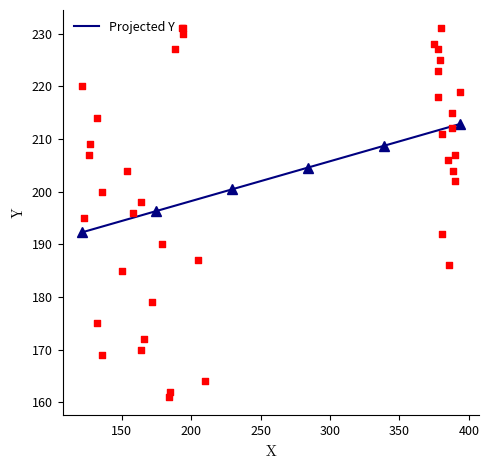

What is the change in value from 1 to 23?

+47